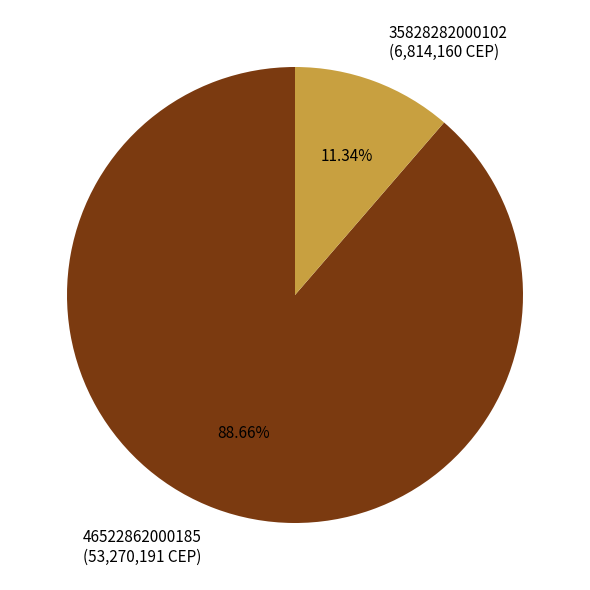

How many slices are in this pie chart?

2